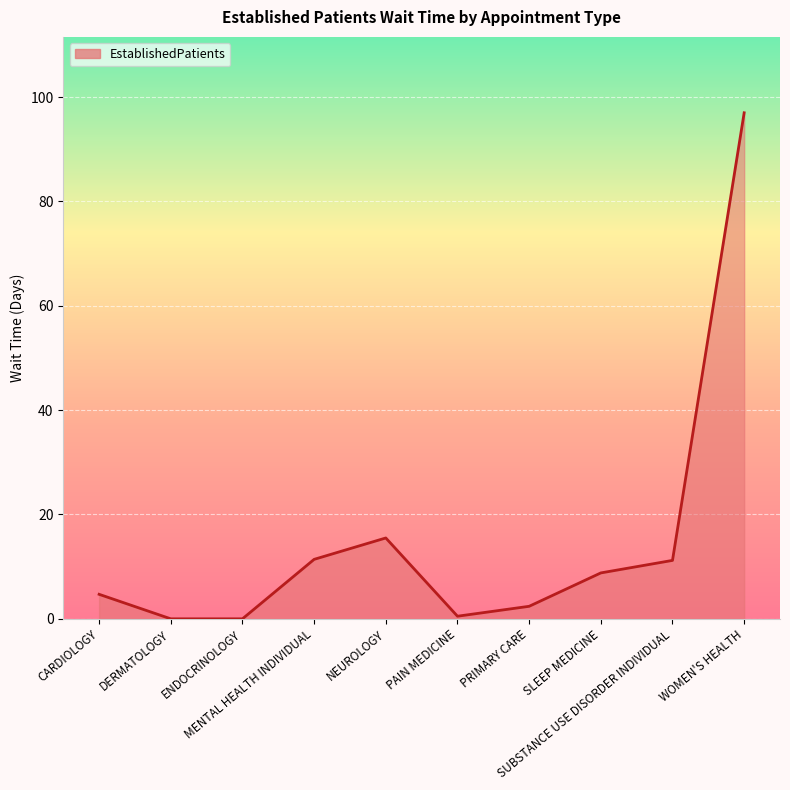

Does the chart display data point markers on the line(s)?

No